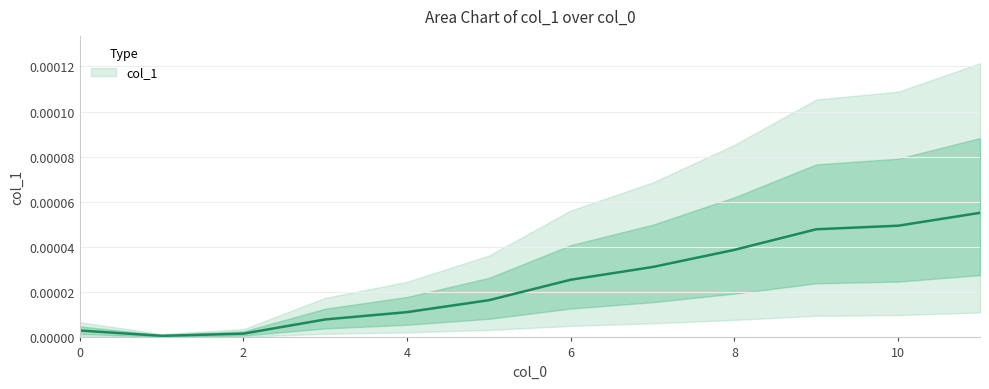

List the labels in order of value, smallest first.

1, 2, 0, 3, 4, 5, 6, 7, 8, 9, 10, 11